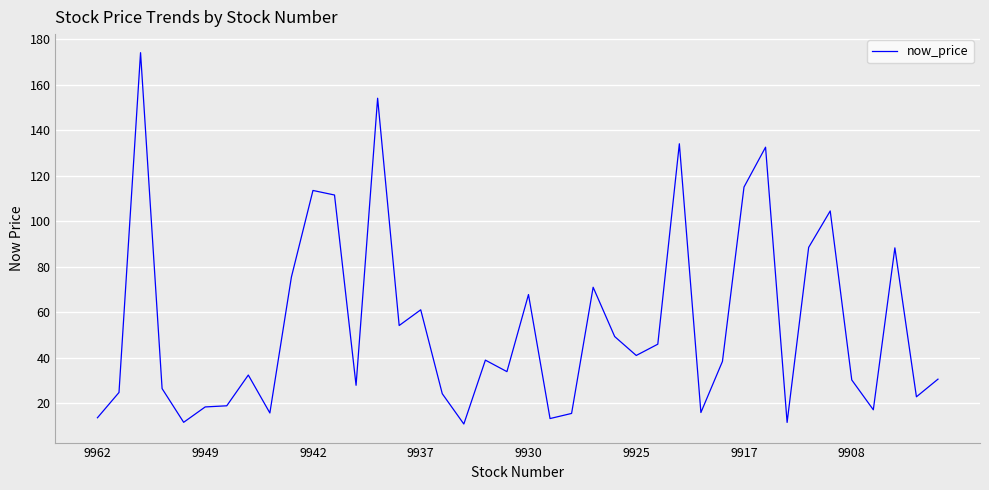

What is the maximum value shown in the chart?

174.0